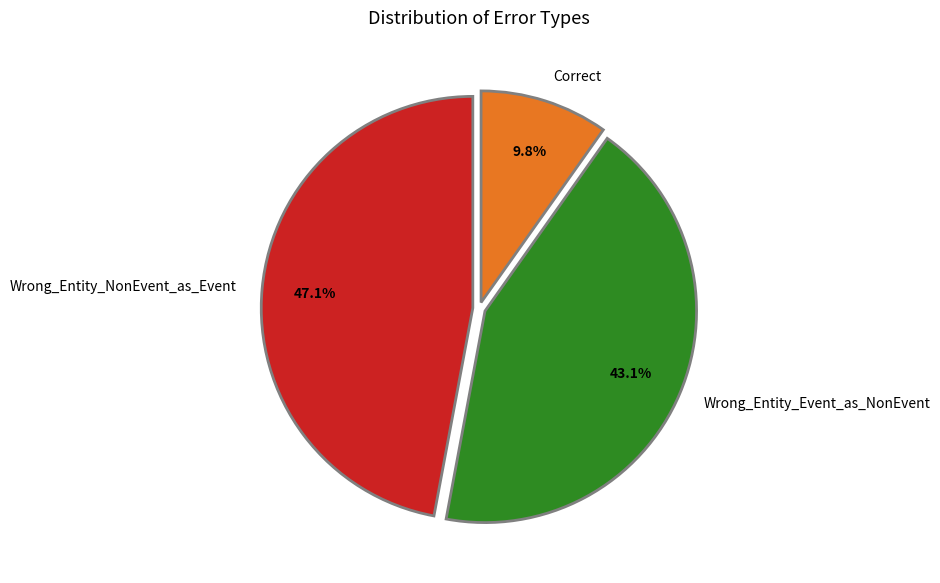

Approximately how many times larger is the value at Wrong_Entity_Event_as_NonEvent compared to Wrong_Entity_NonEvent_as_Event?

0.9